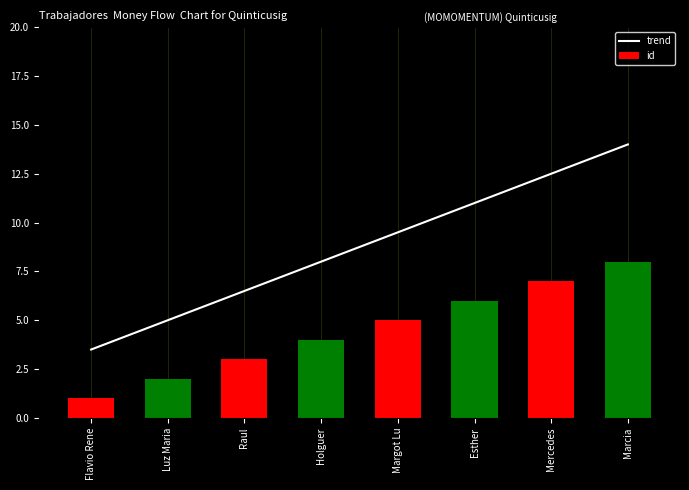

Which series has the widest spread of values?

trend